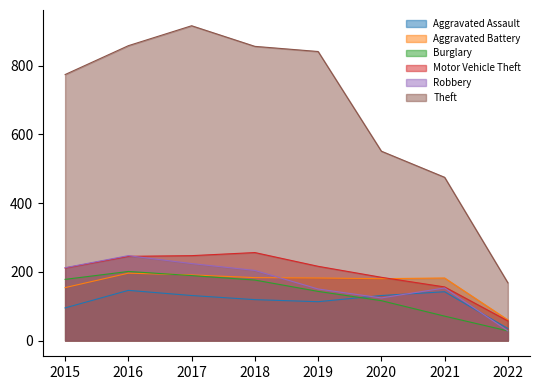

How many categories are shown in the chart?

8